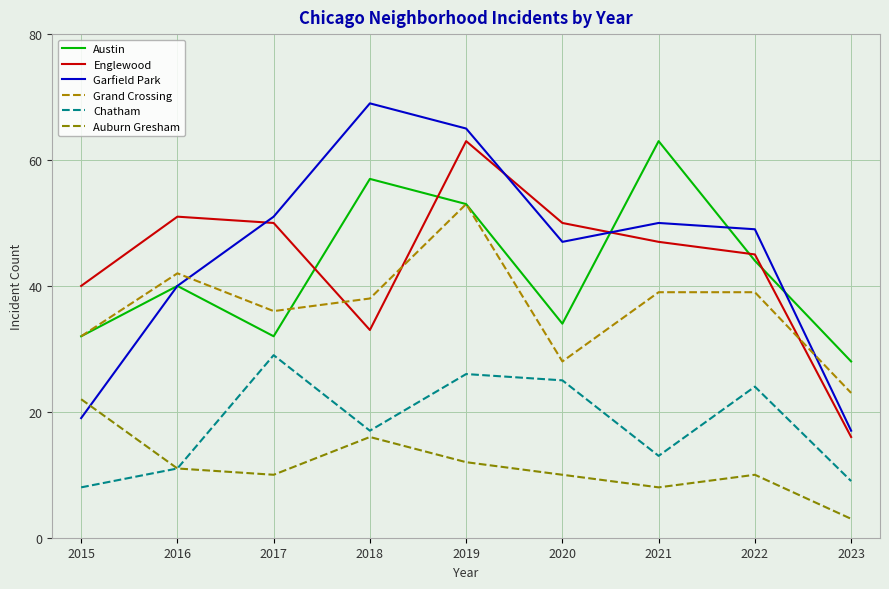

How many interior local peaks does the Chatham series have?

3